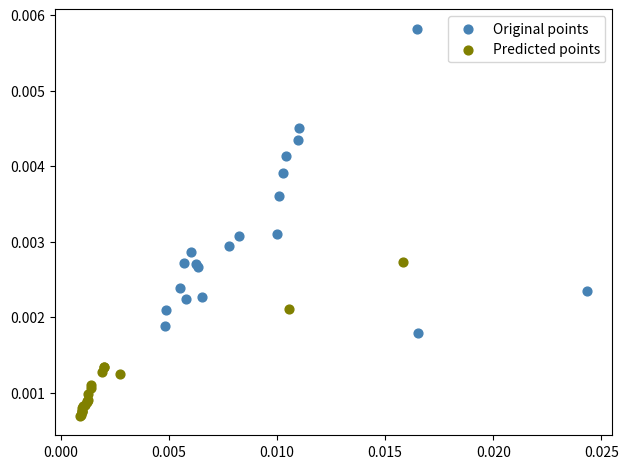

What are all the series names shown in the legend?

Original points, Predicted points